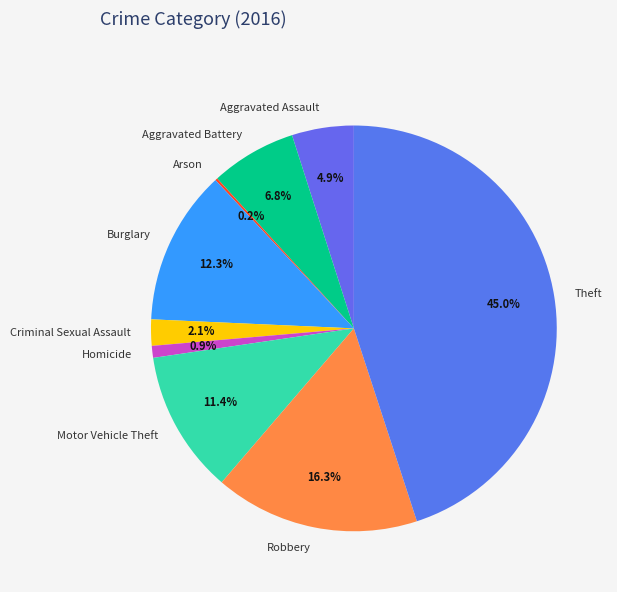

Approximately how many times larger is the value at Burglary compared to Robbery?

0.8